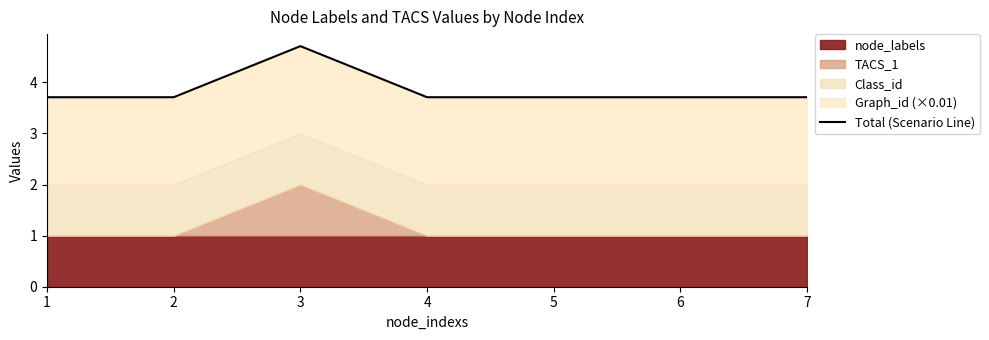

True or false: the data has more than 0 interior local peaks.

True